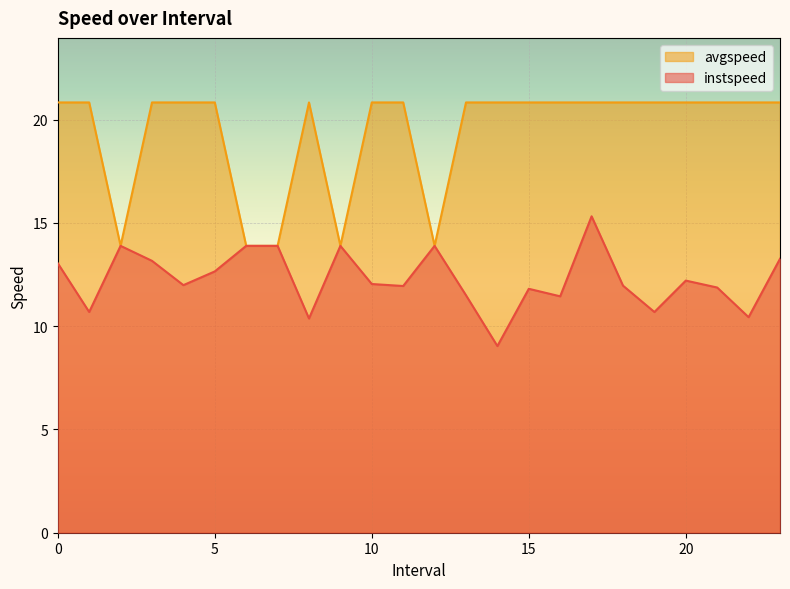

Between 12.0 and 17.0, which series saw the biggest shift?

avgspeed